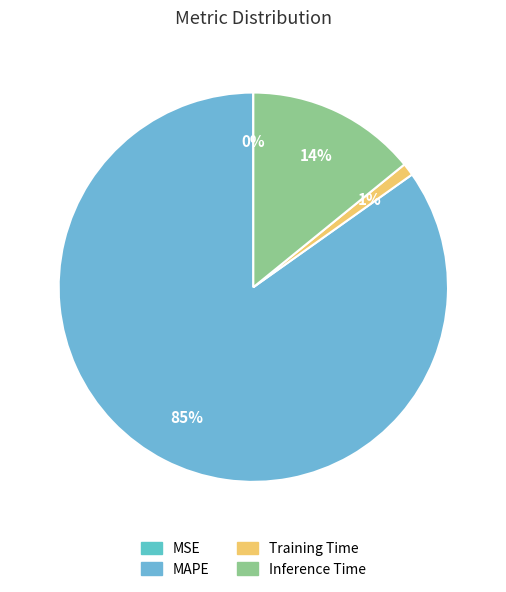

Is it true that Inference Time is 14% of the pie?

True